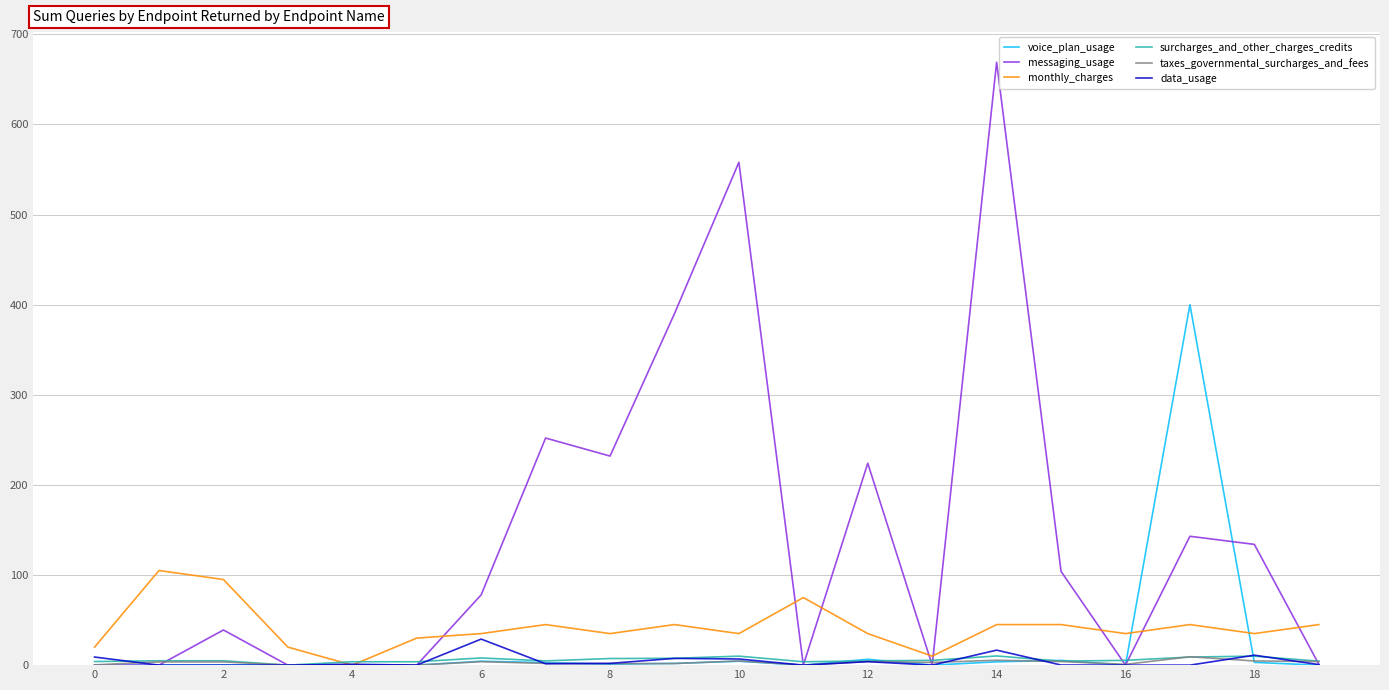

How many lines are shown in the chart?

6